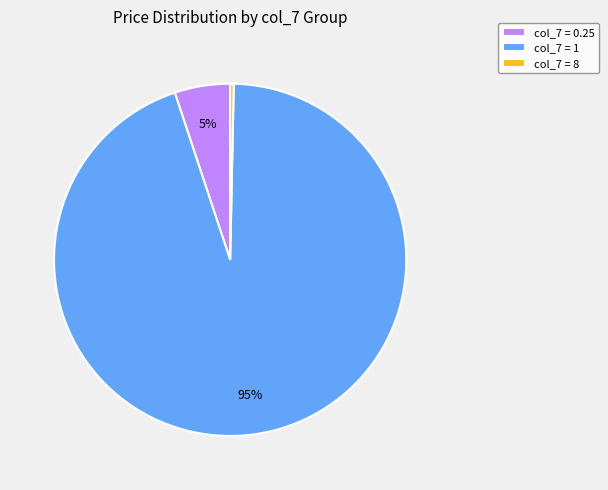

Count the number of slices in the pie.

3